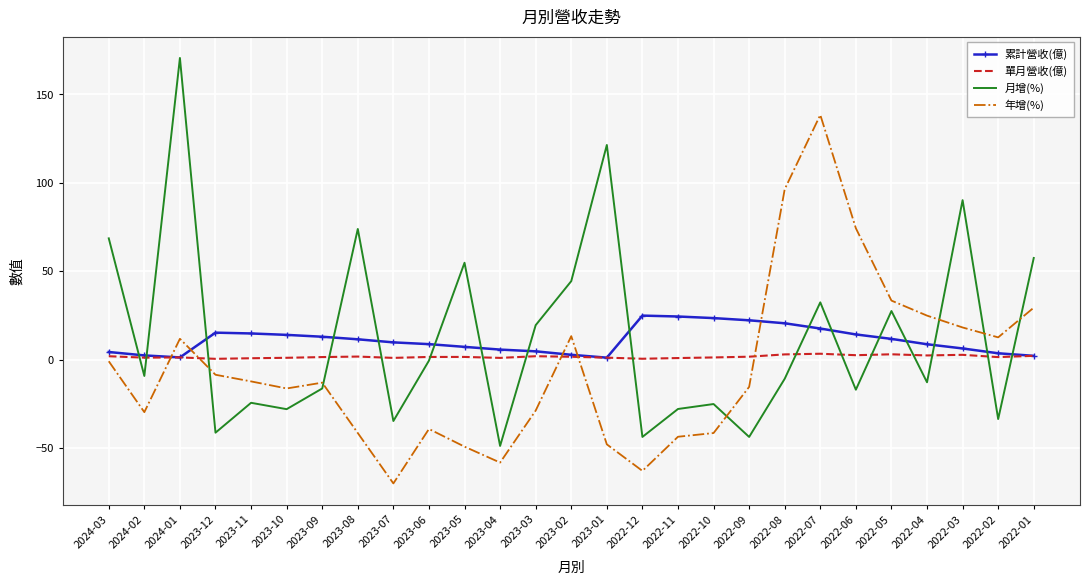

True or false: 累計營收(億) and 月增(%) intersect in this chart.

True